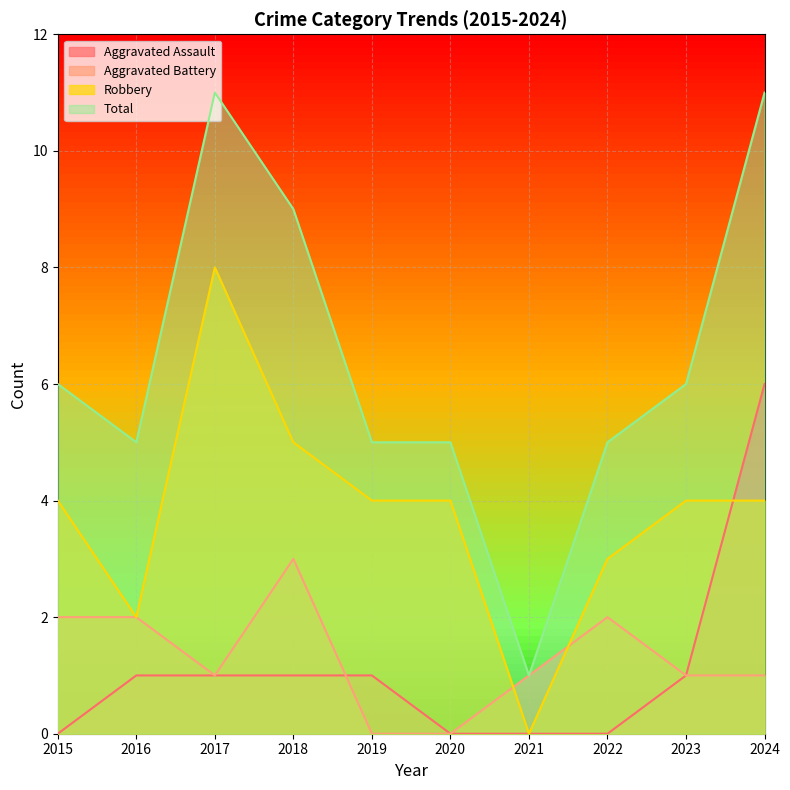

What is the sum of all Total values?

64